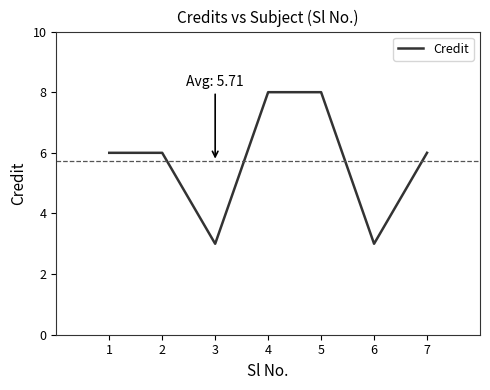

True or false: the data has more than 2 interior local peaks.

False